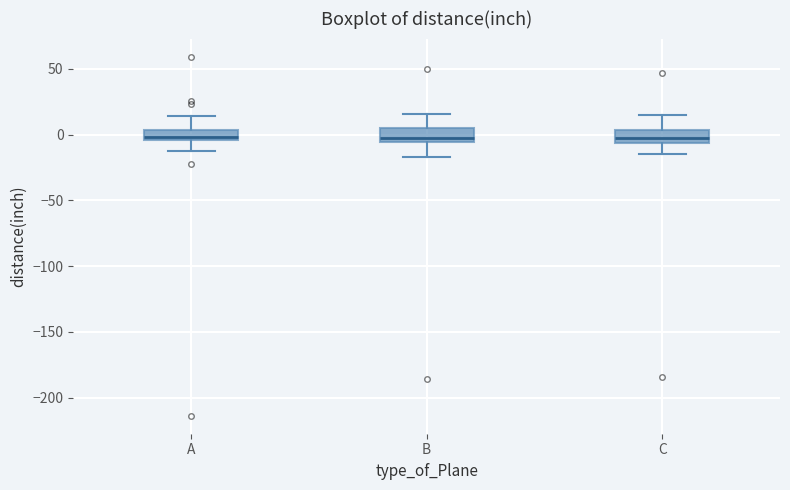

Reading left to right, transcribe this box plot: for each box, give where its median line is, the range the box spans, and where its two whiskers end, as read against the y-axis. The values are not printed on the chart, so give them approximately, as read against the axis.

A: median 0, box -5 to 5, whiskers -15 to 15
B: median -5 (just above the box's lower edge), box -5 to 5, whiskers -15 to 15
C: median 0, box -5 to 5, whiskers -15 to 15